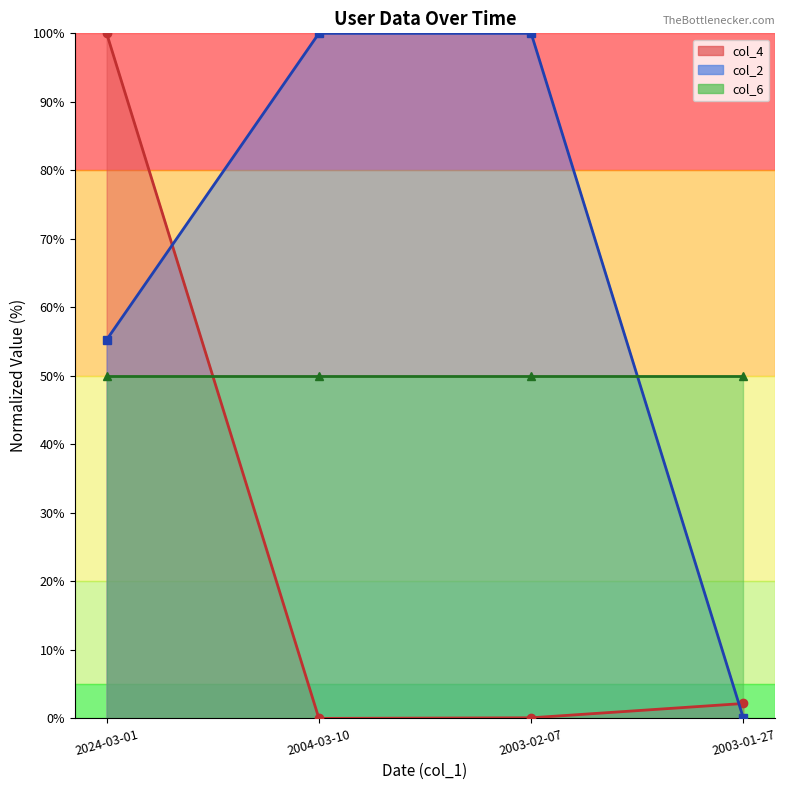

What is the highest value of the col_2 line series?

100.0